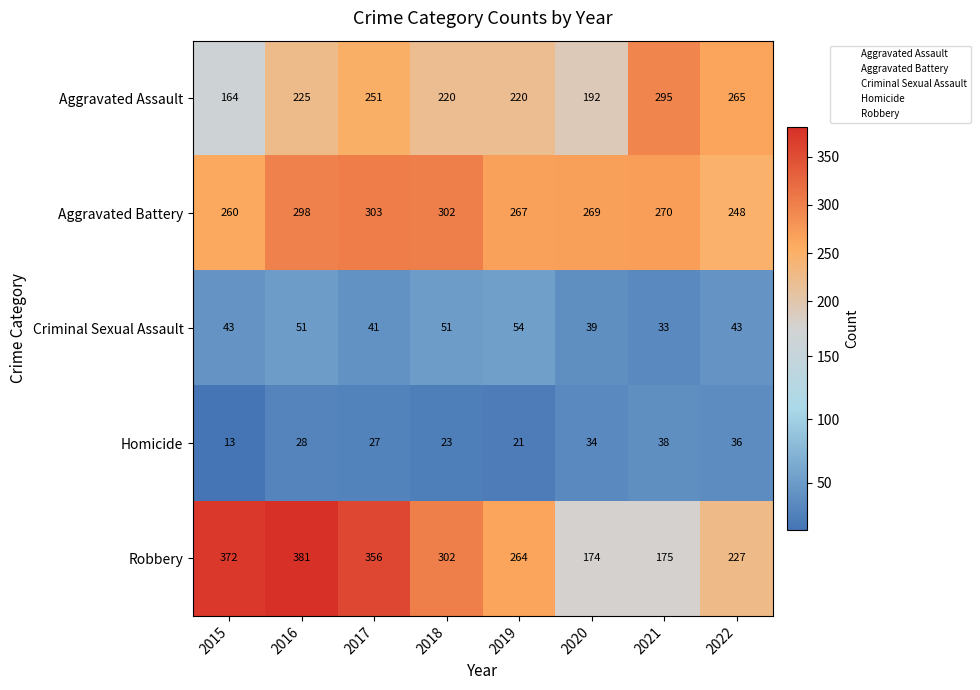

Is it true that Criminal Sexual Assault equals 51 at 2018?

True